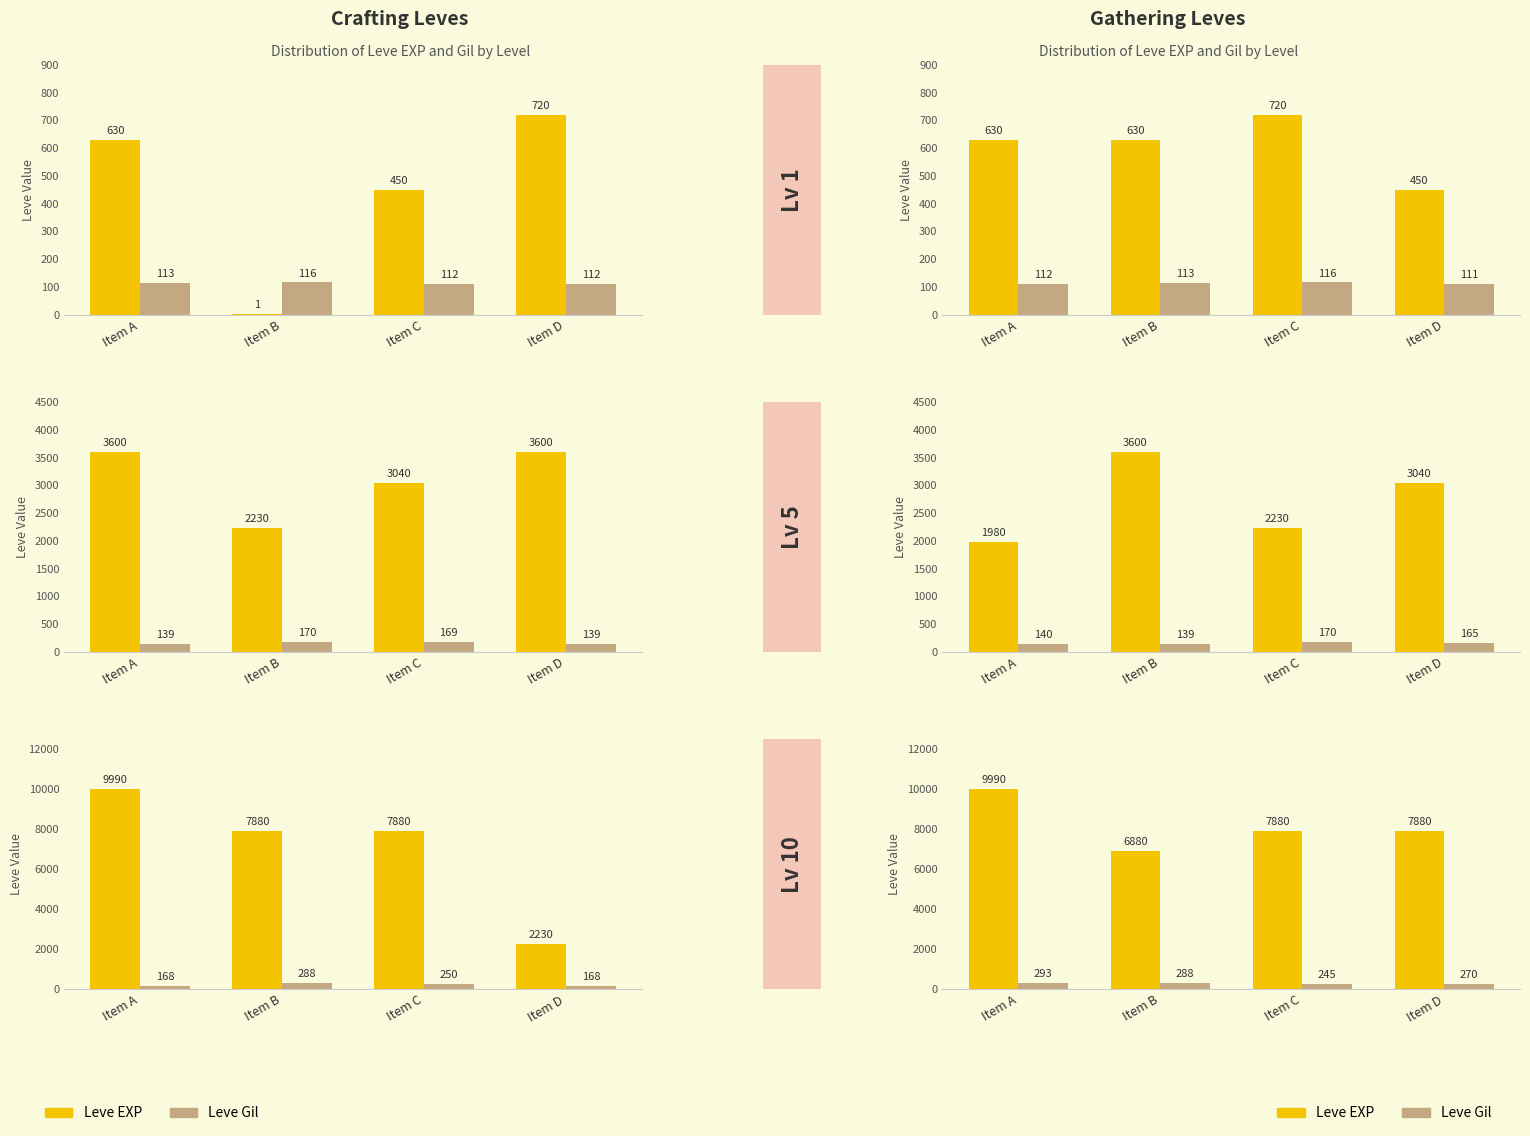

Rank the series by their average value, from highest to lowest.

Leve EXP, Leve Gil